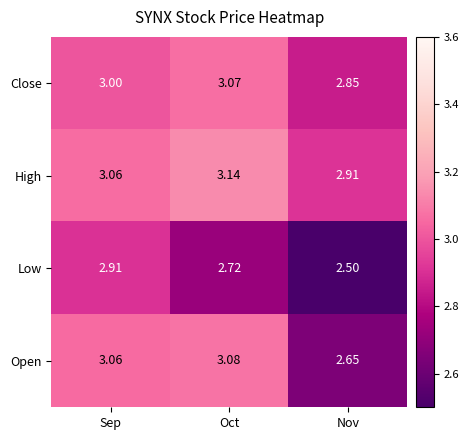

At which category does the chart reach its peak across all series?

Oct